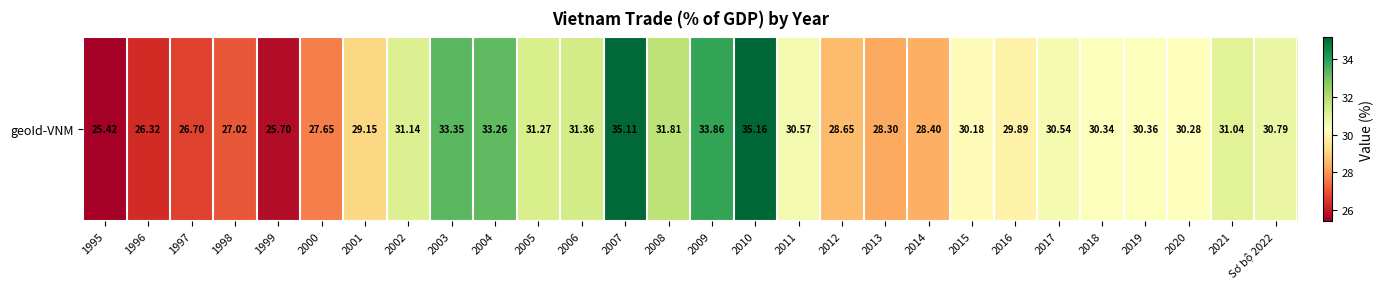

What is the change in value from 2014 to 2018?

+1.9